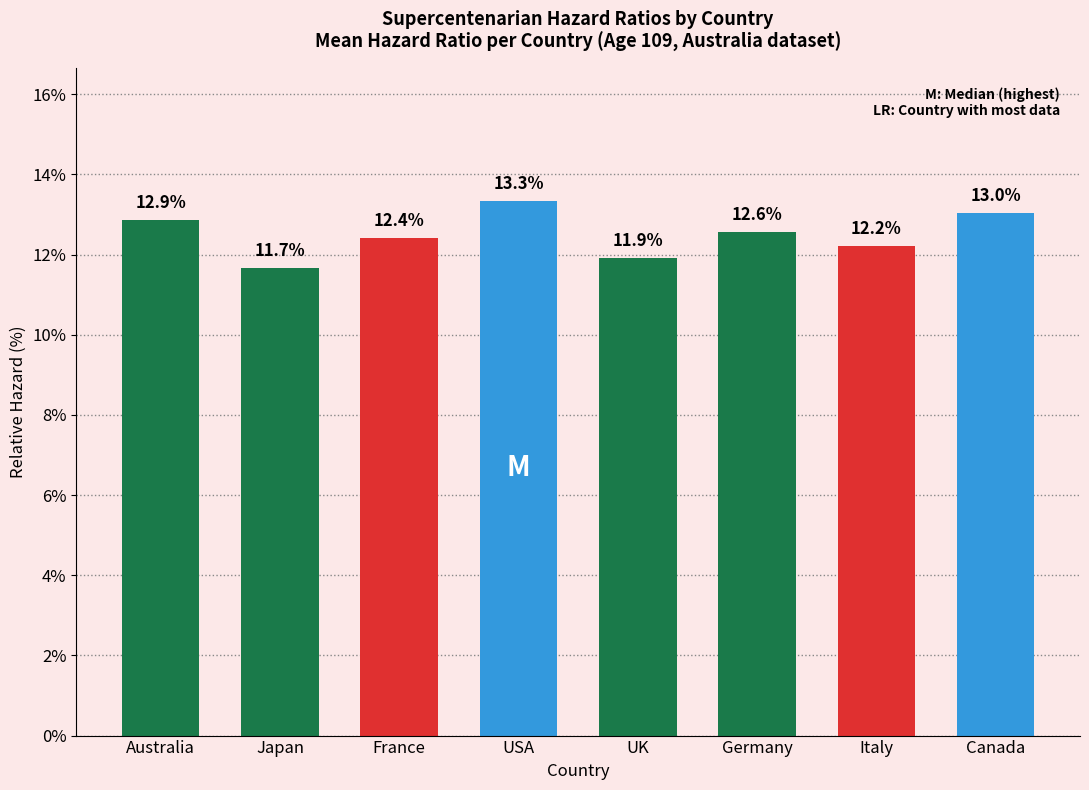

Reading right to left, extract all data points from this chart.

13.0	12.2	12.6	11.9	13.3	12.4	11.7	12.9